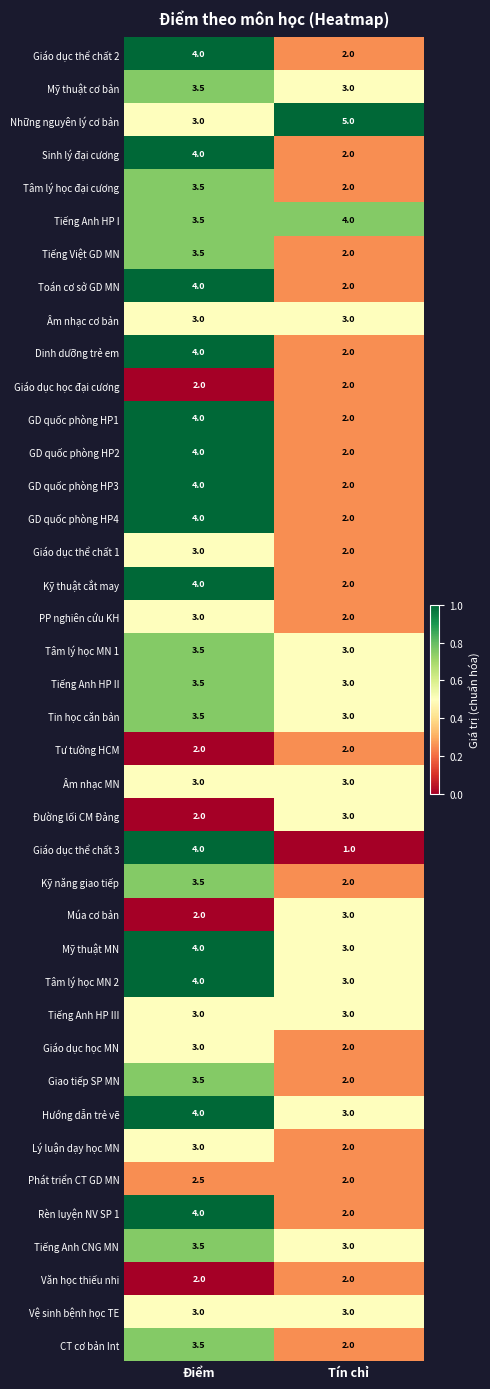

At which category is the sum across all series the highest?

Điểm